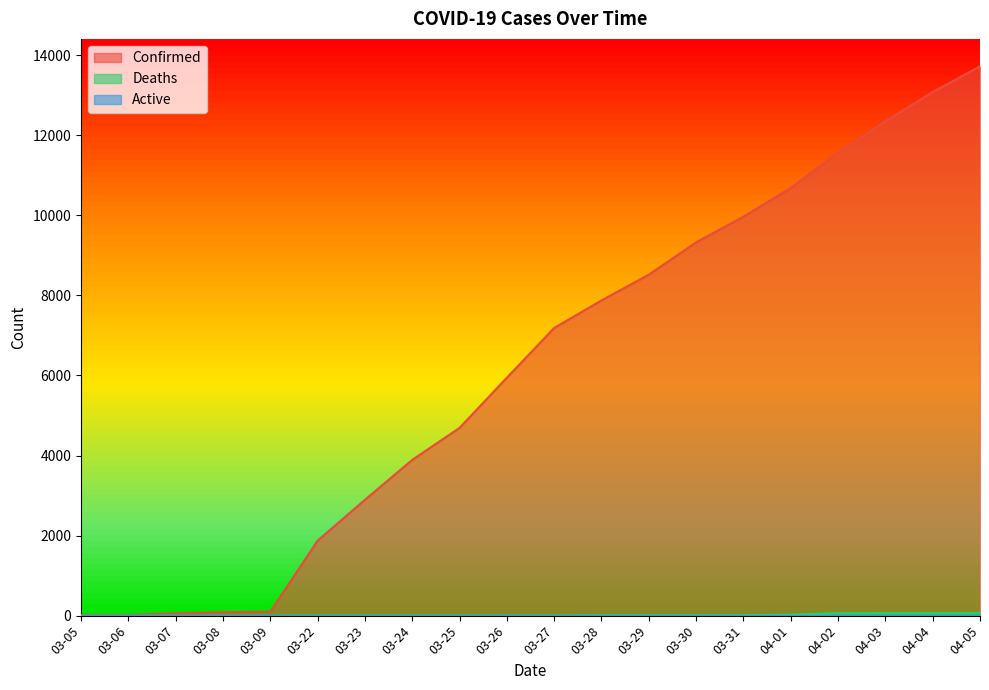

What position from the right is 03-26?

11